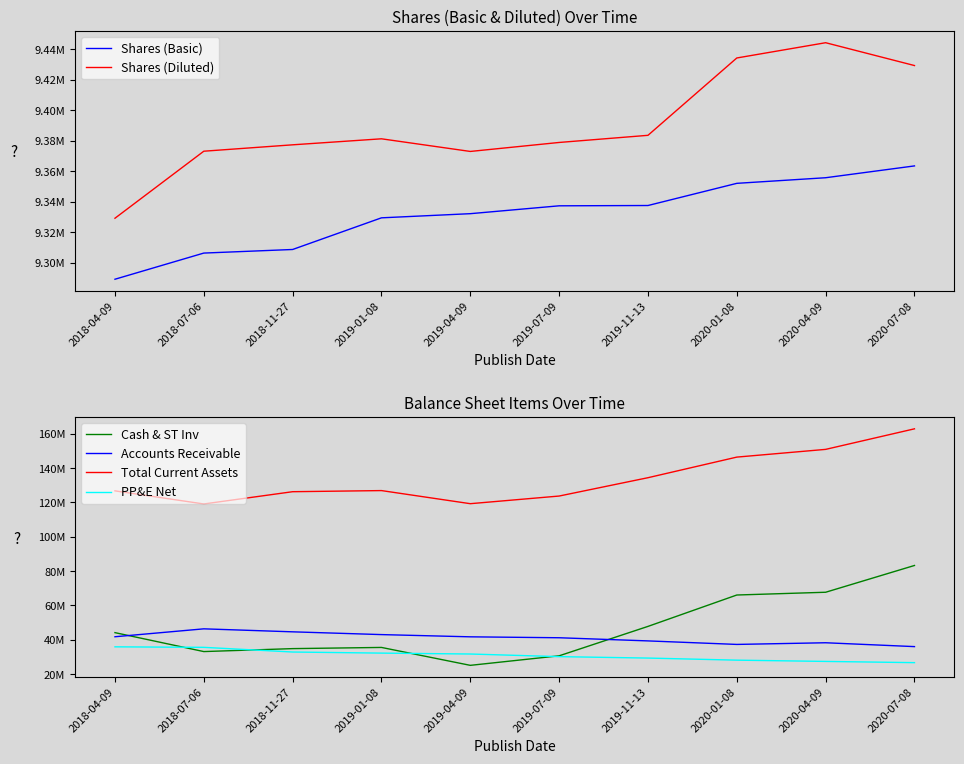

True or false: Cash & ST Inv and Total Current Assets intersect in this chart.

False